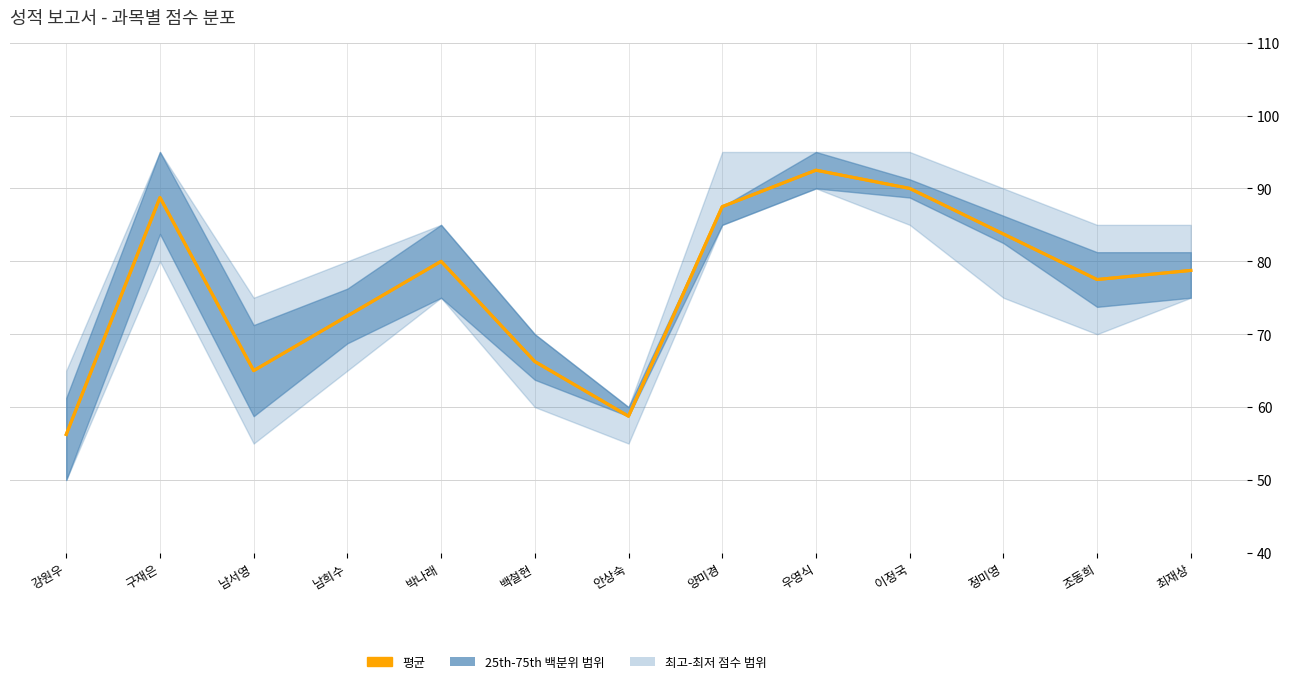

Which label corresponds to the largest value in the chart?

우영식